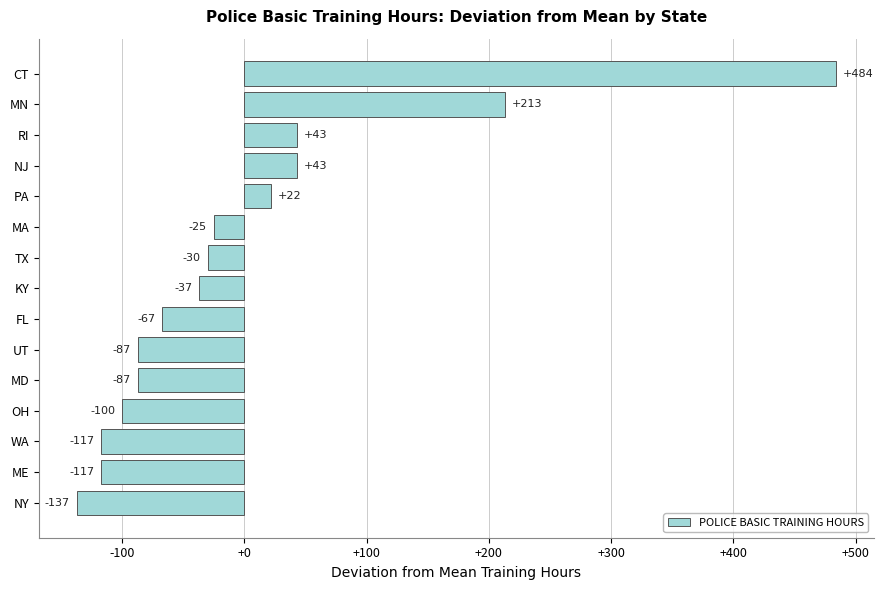

What is the difference between the maximum and minimum values?

621.0